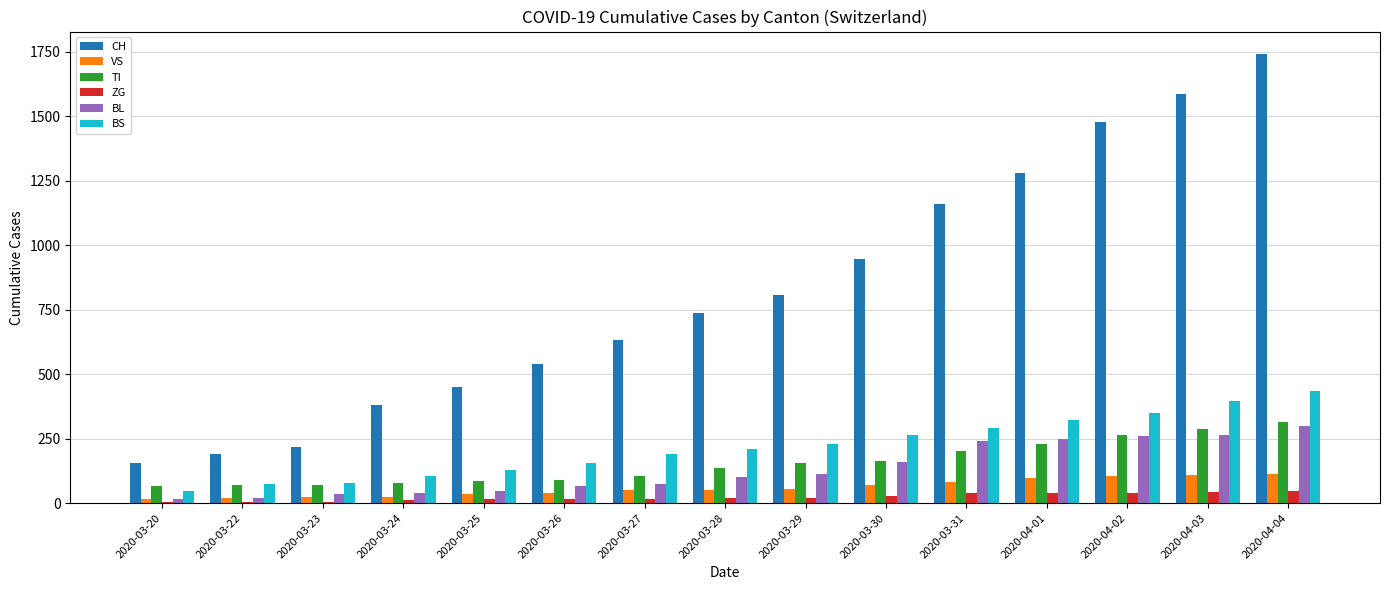

Which category has the highest value across all series?

2020-04-04